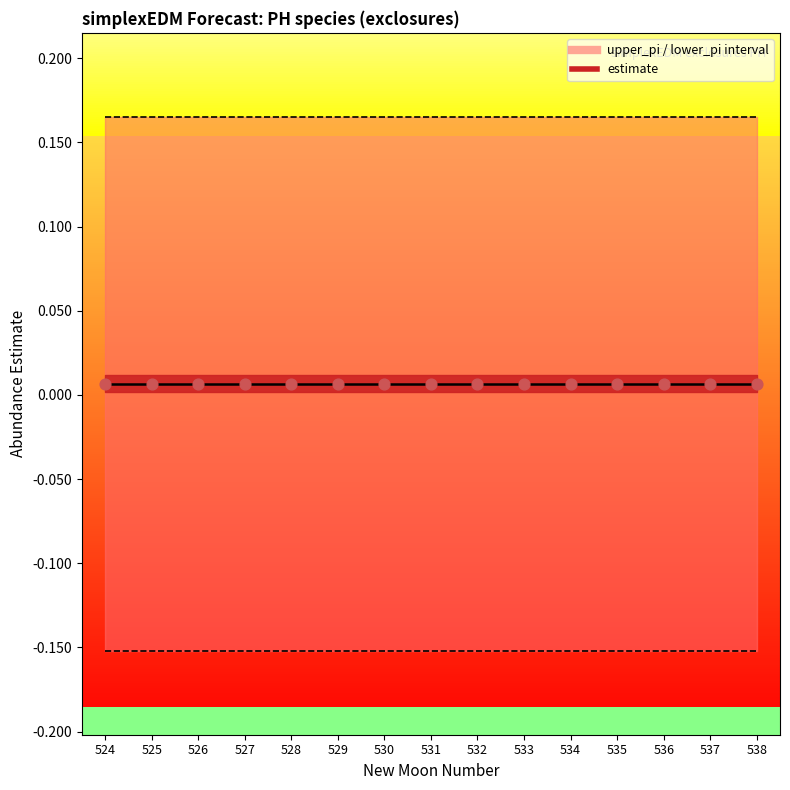

Which series reaches the minimum Y coordinate?

lower_pi